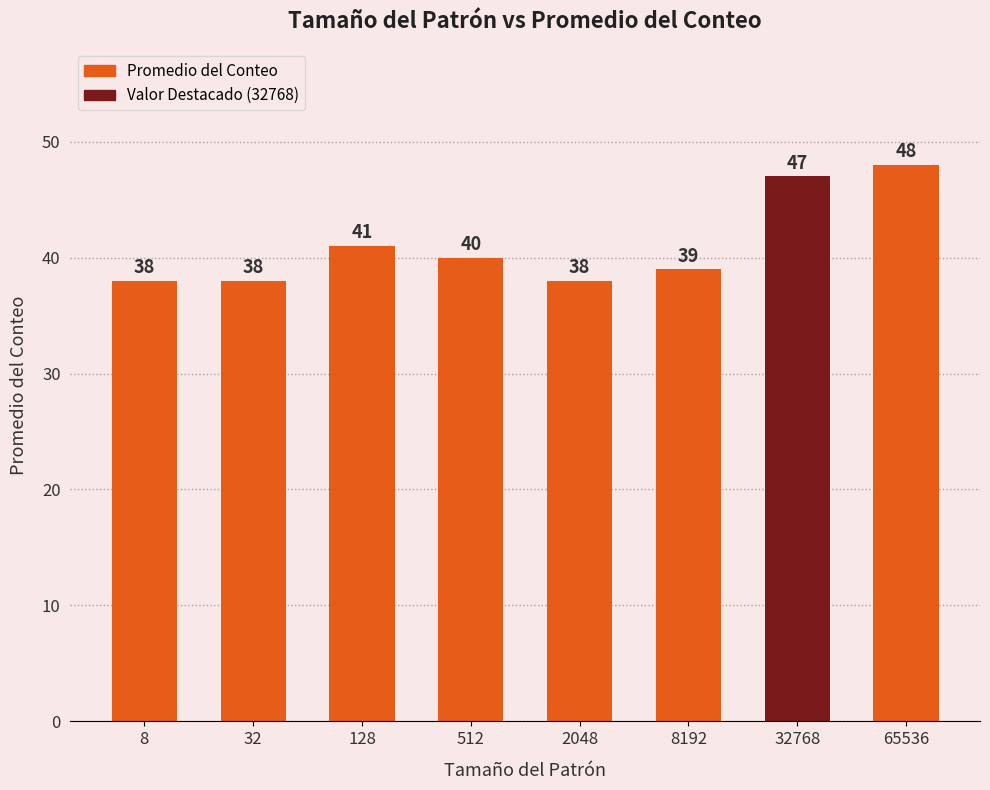

Which has a higher value, 32768 or 65536?

65536